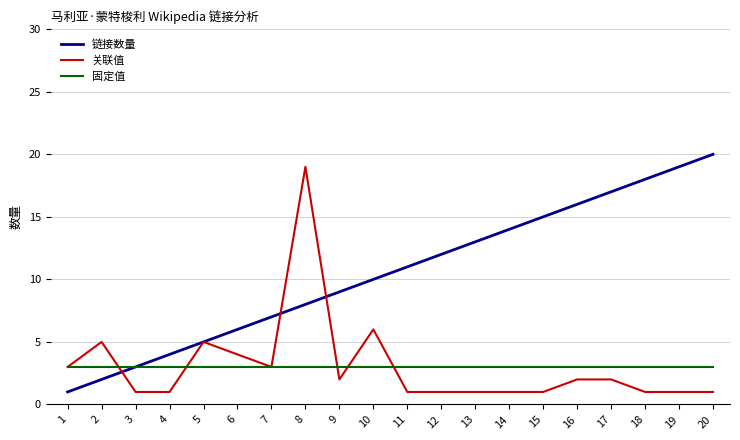

Count the number of data series in this chart.

3